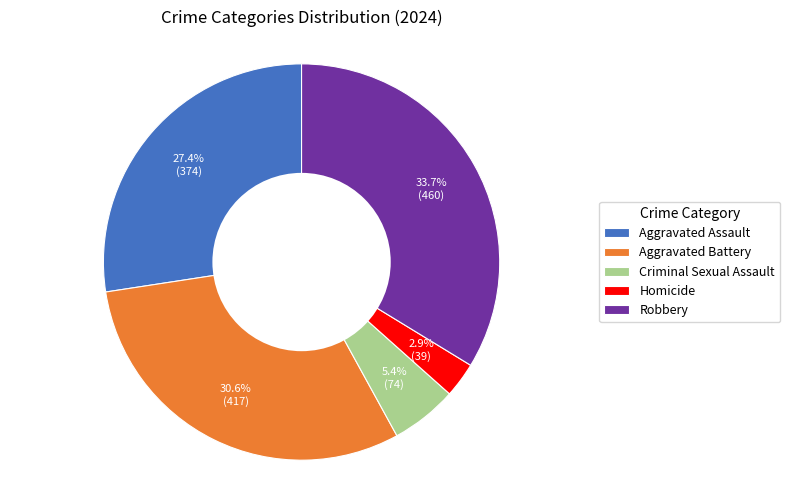

To the nearest percent, what portion does Homicide represent?

3%